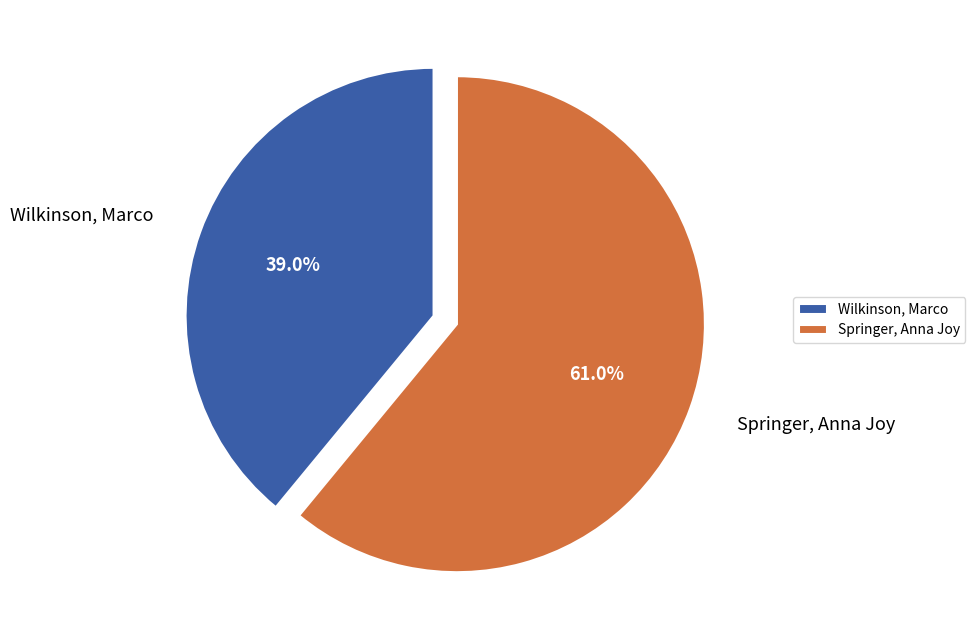

True or false: Springer, Anna Joy accounts for 61% of the total.

True